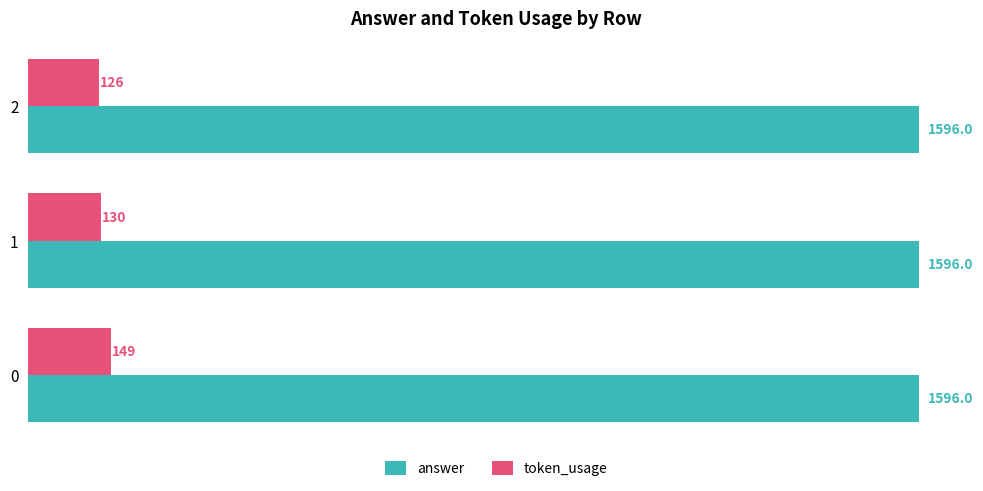

What is the approximate value of answer at 0?

1596